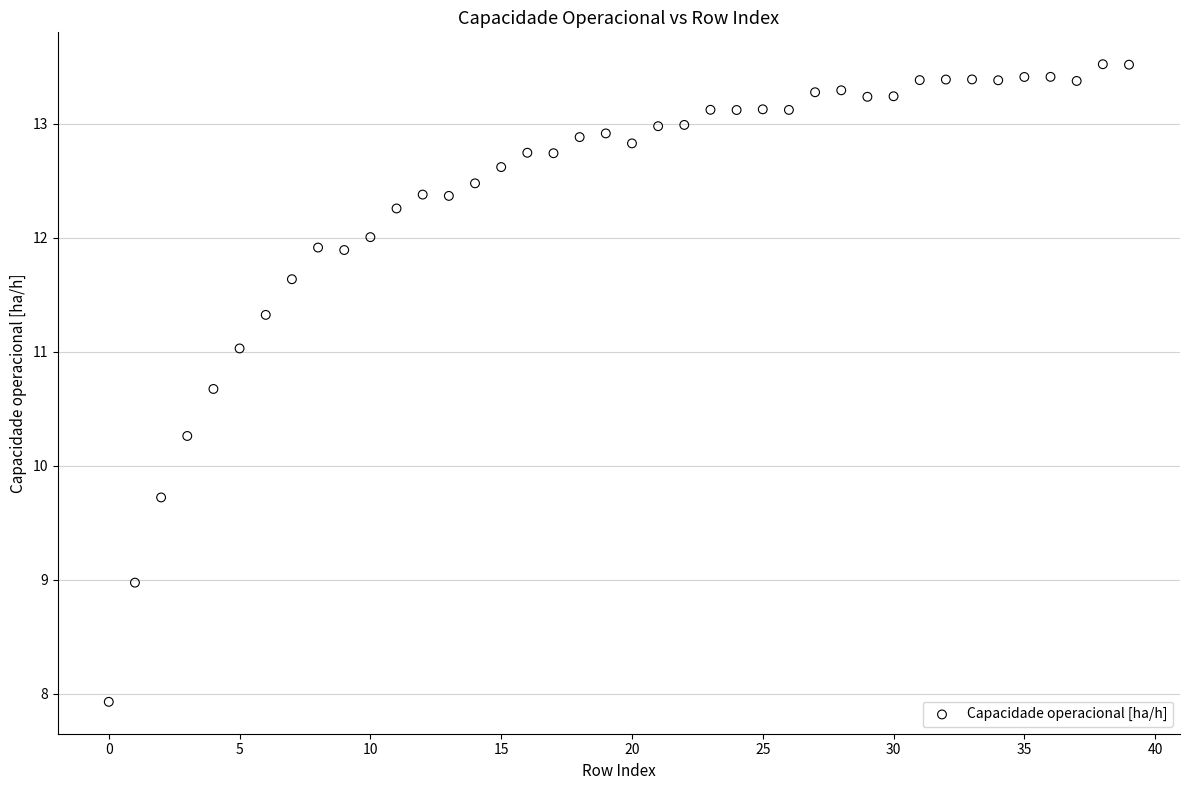

What is the range of Y values (max minus min)?

5.6